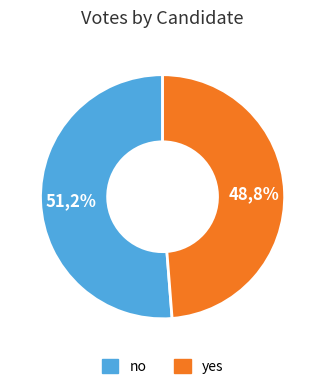

How many slices are in this pie chart?

2